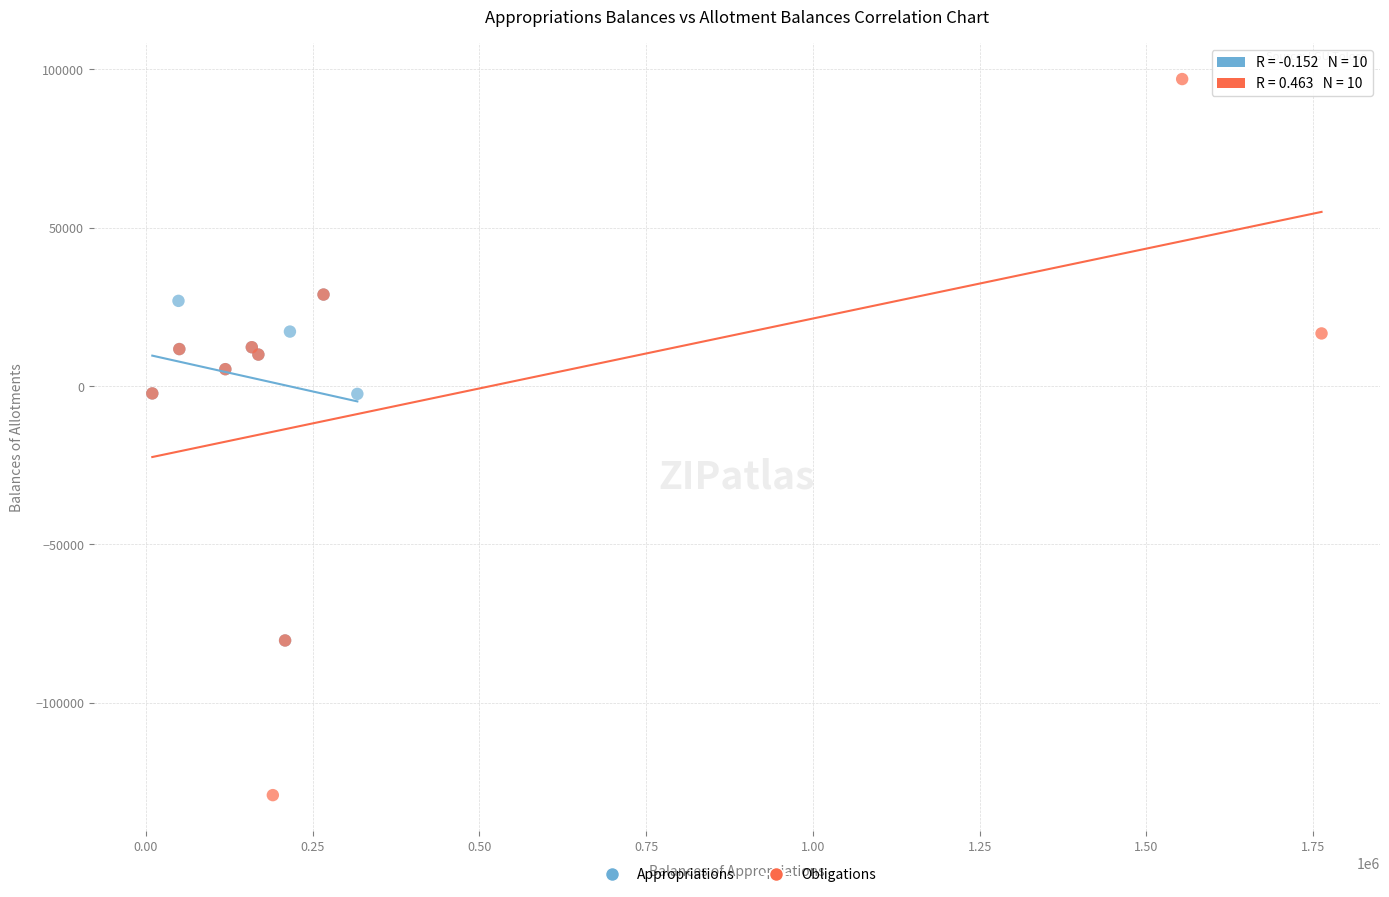

Which series contains the highest Y value?

Obligations